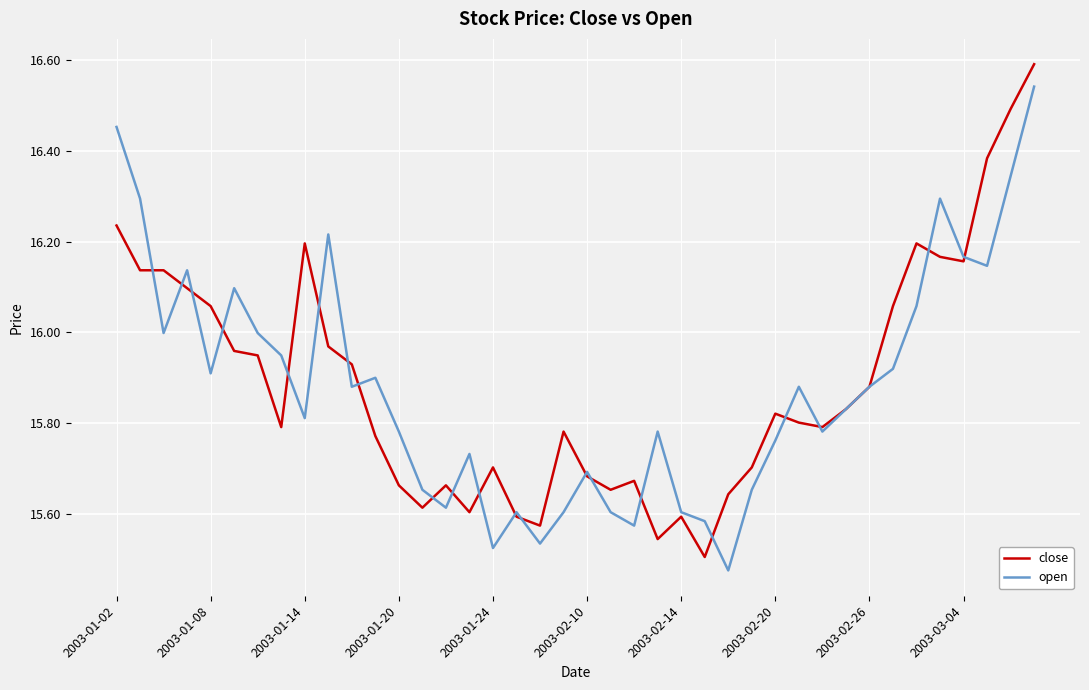

Rank the series by their maximum value, from lowest to highest.

open, close